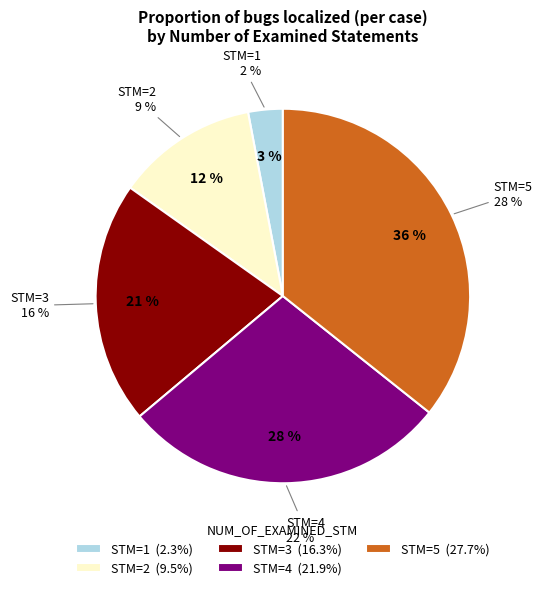

Is the sum of 2 and 3 greater than half?

No